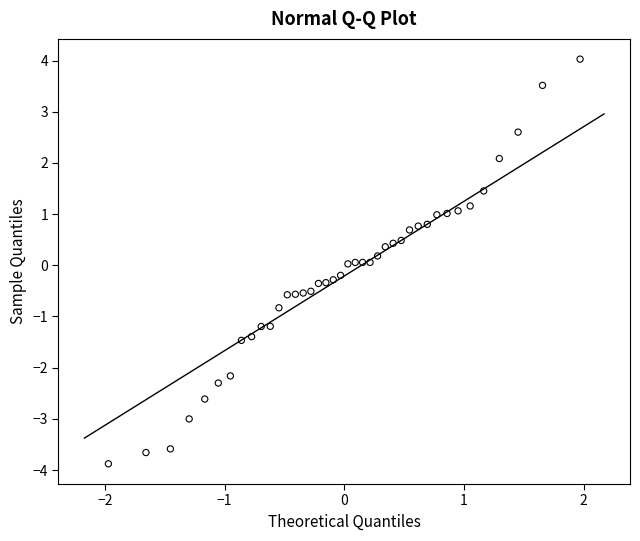

What is the range of Y values (max minus min)?

7.9